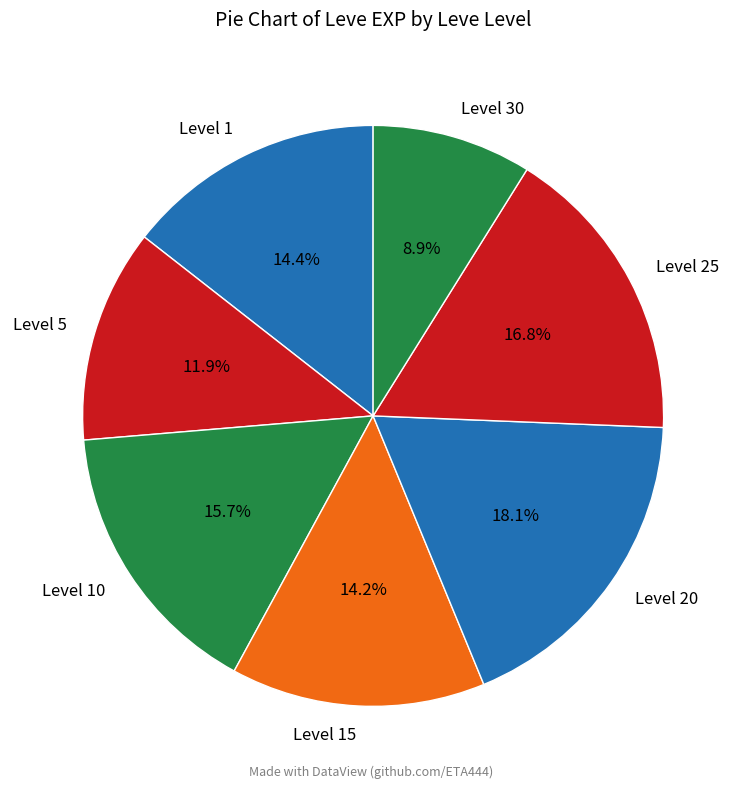

How many slices are in this pie chart?

7